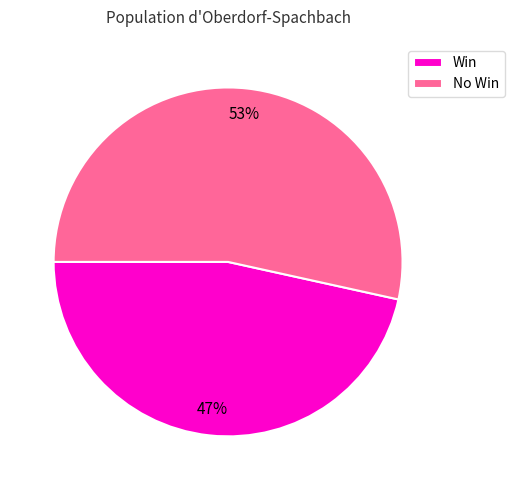

Which slice is the largest?

No Win